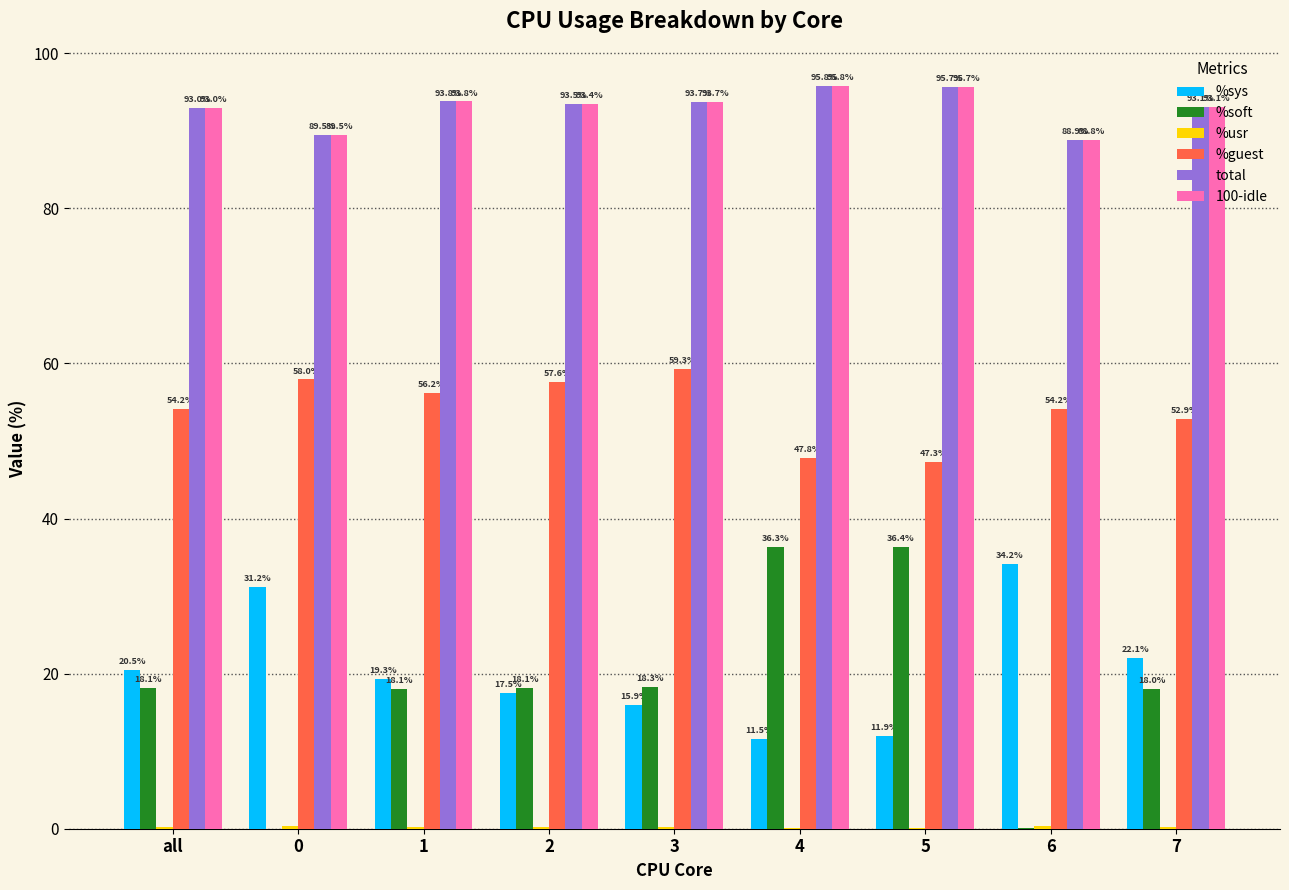

At which label is %guest closest to 53?

7